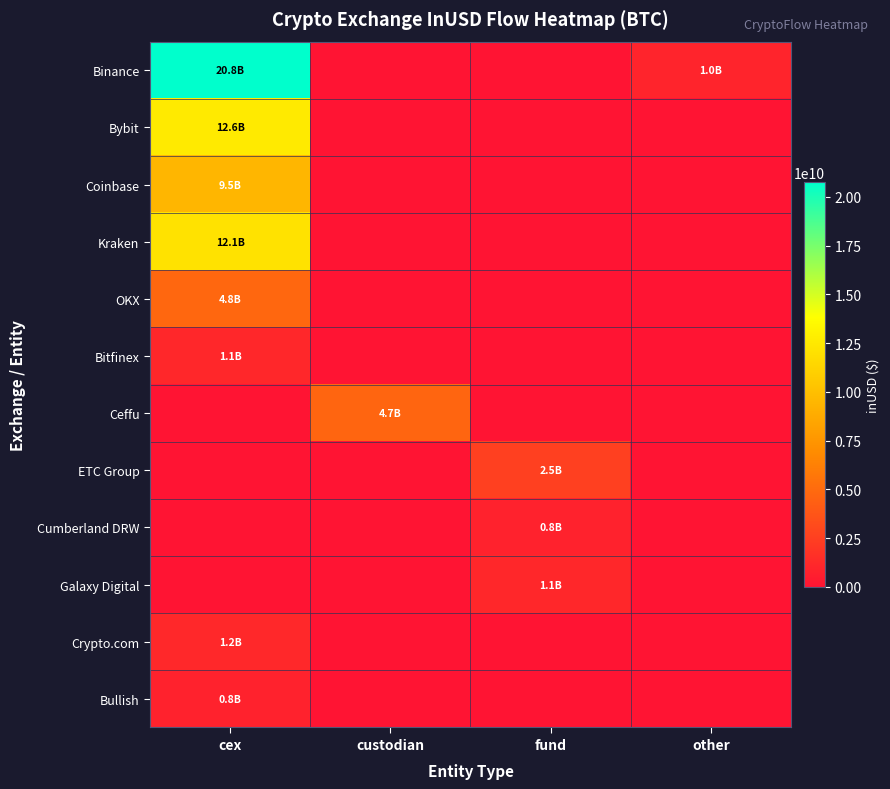

Reading left to right, list all the values displayed in this chart.

Binance: cex=20752269052.5	custodian=0.0	fund=0.0	other=963813385.0
Bybit: cex=12567428867.4	custodian=0.0	fund=0.0	other=0.0
Coinbase: cex=9457725216.4	custodian=0.0	fund=0.0	other=0.0
Kraken: cex=12083669777.6	custodian=0.0	fund=0.0	other=0.0
OKX: cex=4817962756.6	custodian=0.0	fund=0.0	other=0.0
Bitfinex: cex=1128184682.1	custodian=0.0	fund=0.0	other=0.0
Ceffu: cex=0.0	custodian=4664227559.1	fund=0.0	other=0.0
ETC Group: cex=0.0	custodian=0.0	fund=2544715968.0	other=0.0
Cumberland DRW: cex=0.0	custodian=0.0	fund=827651466.8	other=0.0
Galaxy Digital: cex=0.0	custodian=0.0	fund=1115435814.8	other=0.0
Crypto.com: cex=1194905365.0	custodian=0.0	fund=0.0	other=0.0
Bullish: cex=842466218.5	custodian=0.0	fund=0.0	other=0.0